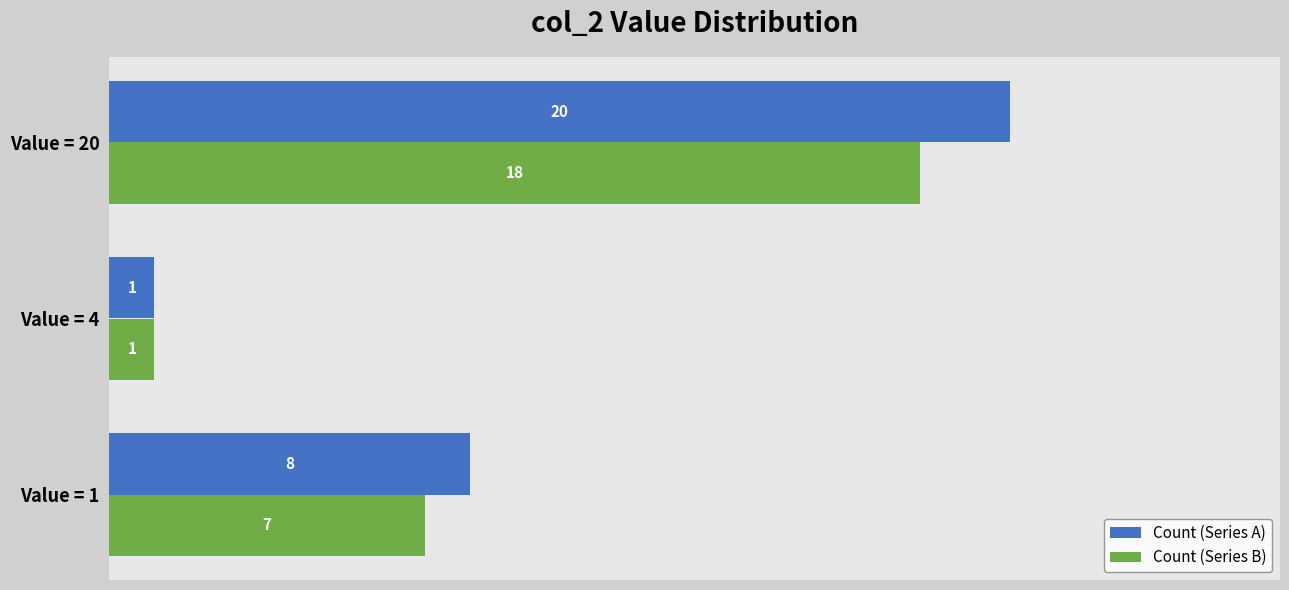

How many Count (Series A) values are between 1 and 20?

3